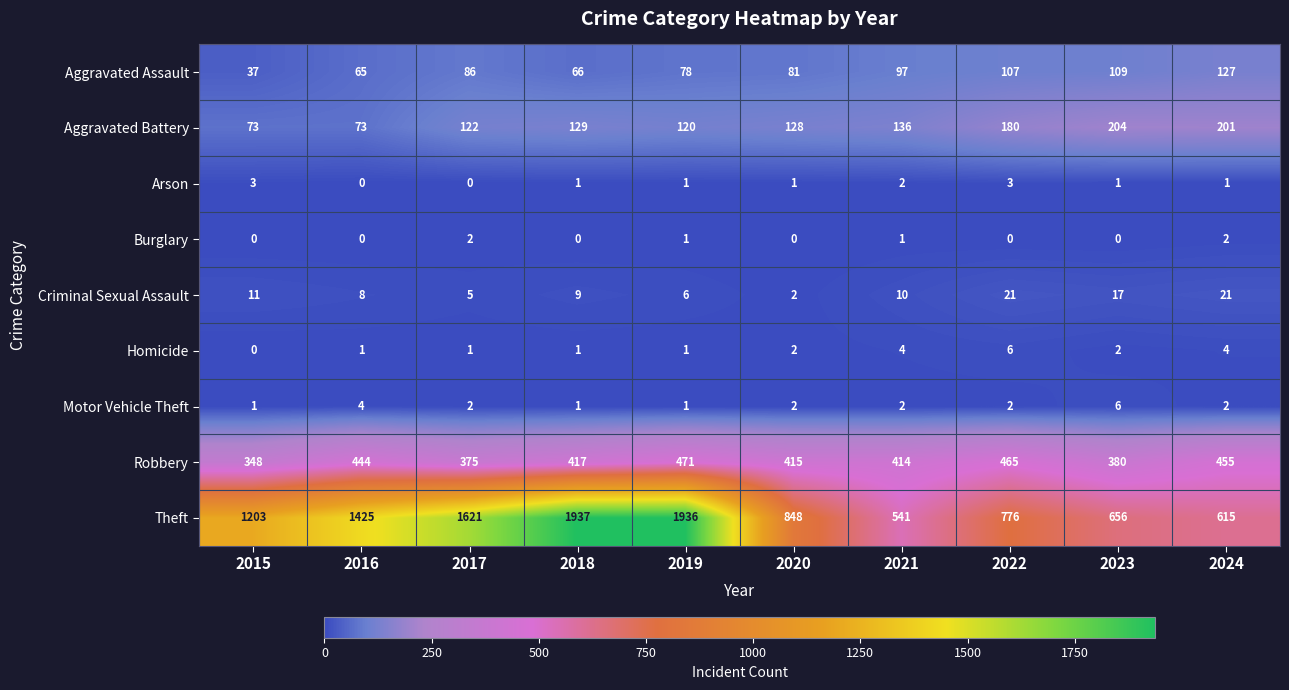

What is the maximum value shown in the chart?

1937